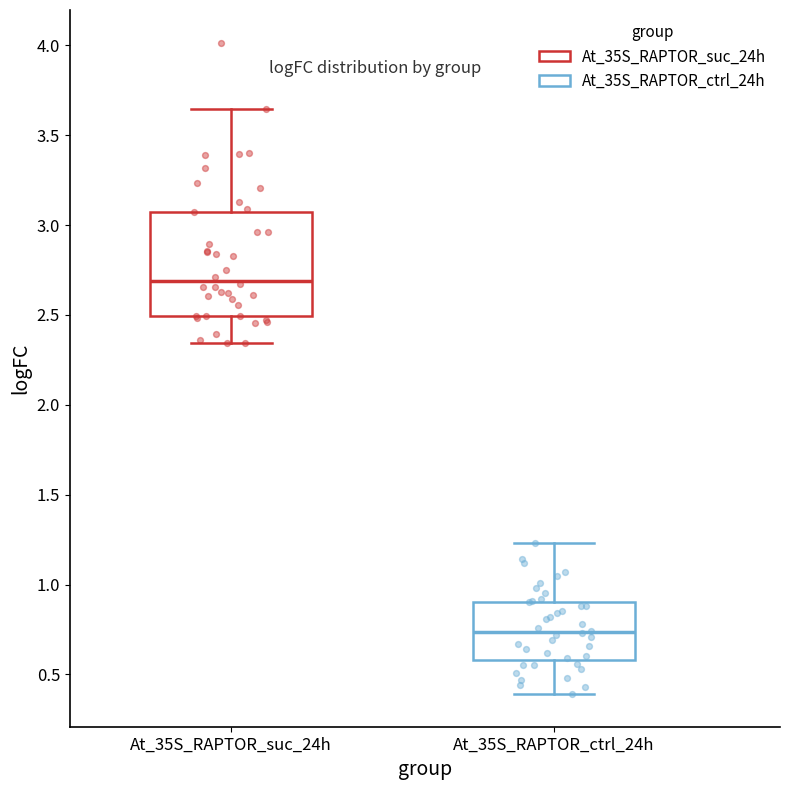

Which box's median line is the highest?

At_35S_RAPTOR_suc_24h